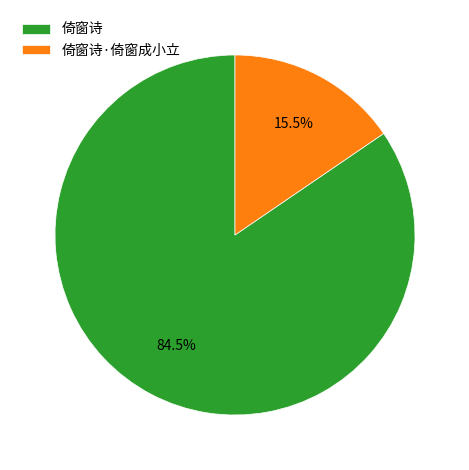

True or false: 倚窗诗·倚窗成小立 accounts for 1% of the total.

False